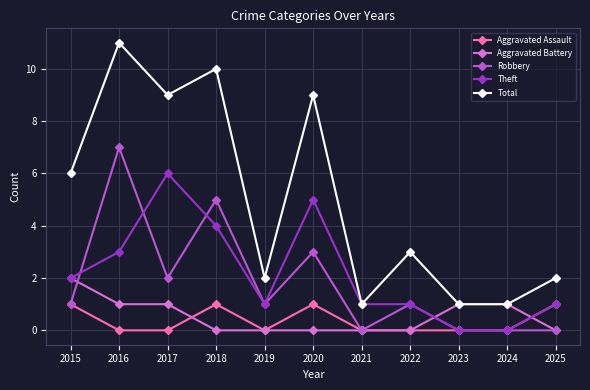

At which category is the sum across all series the highest?

2016